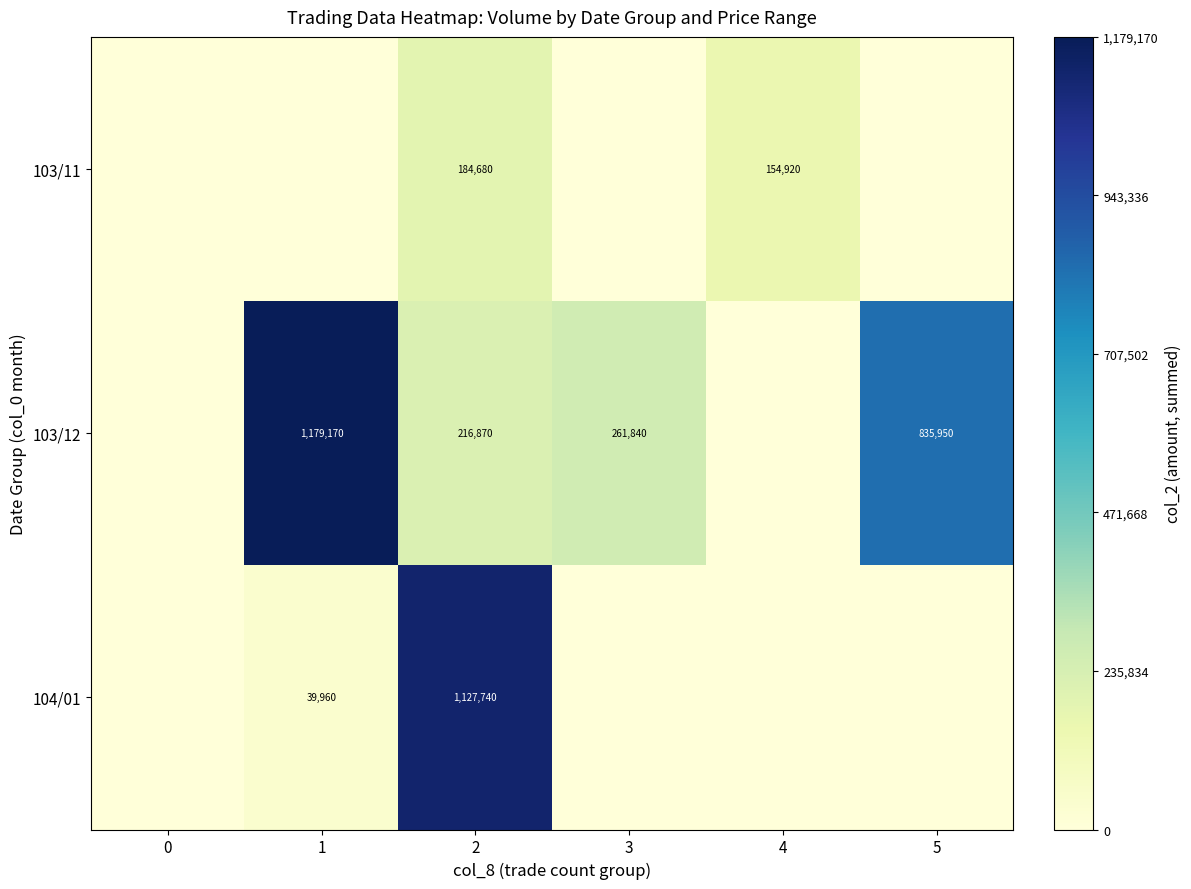

True or false: 103/12 has a value of 216870 at 2.

True